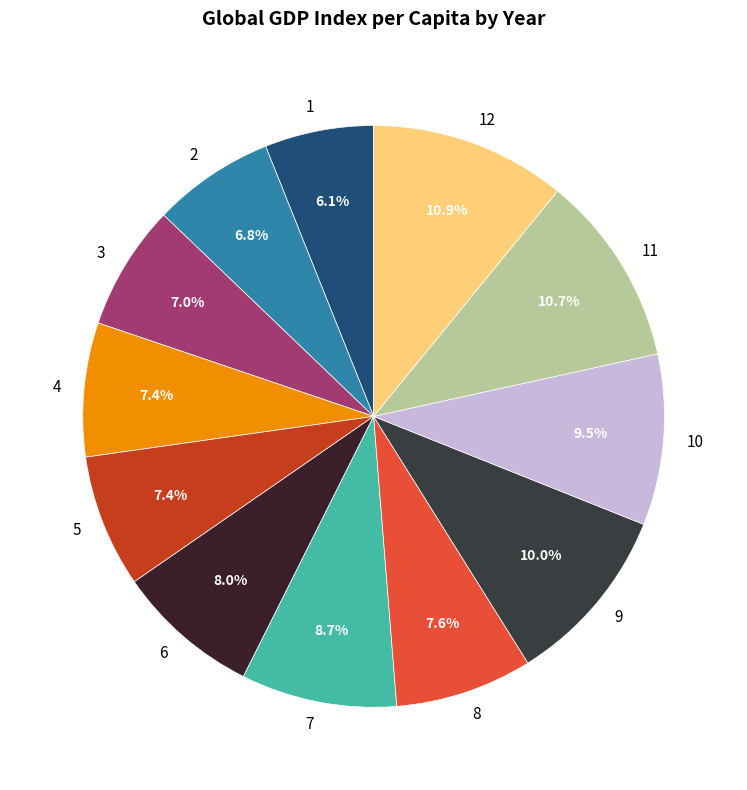

Count the number of slices in the pie.

12